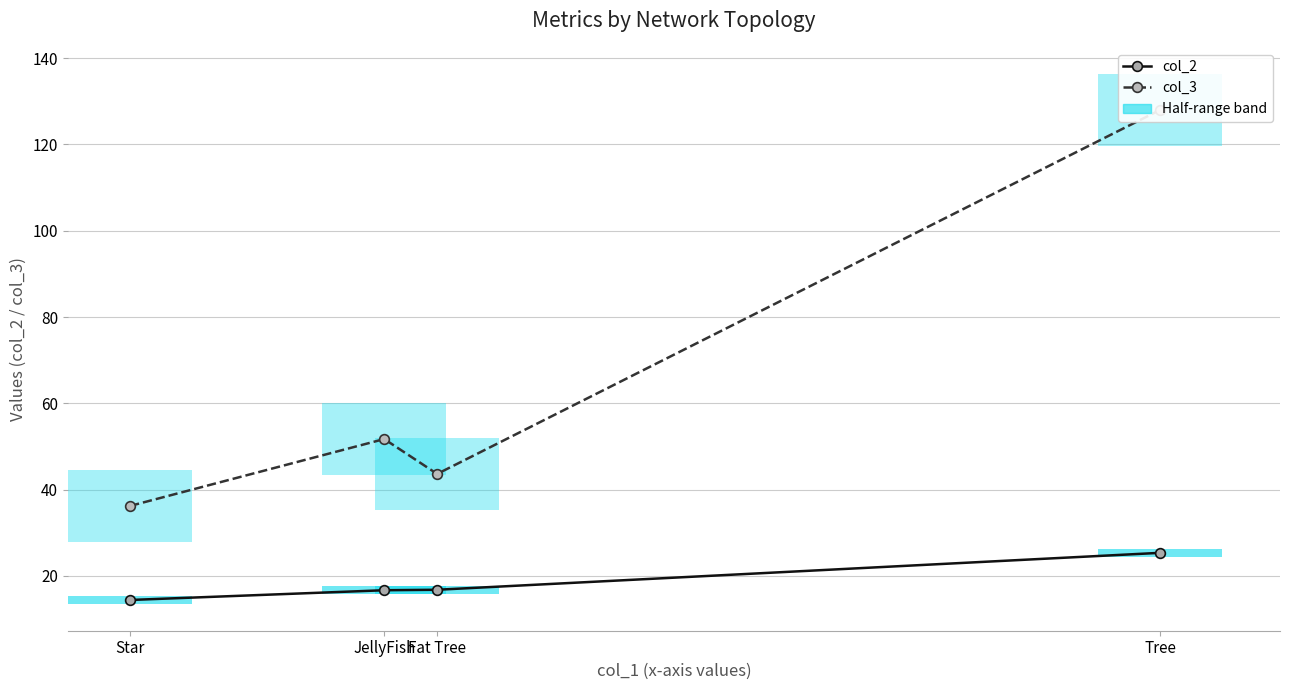

Rank the categories by col_2 value from highest to lowest.

Tree, Fat Tree, JellyFish, Star